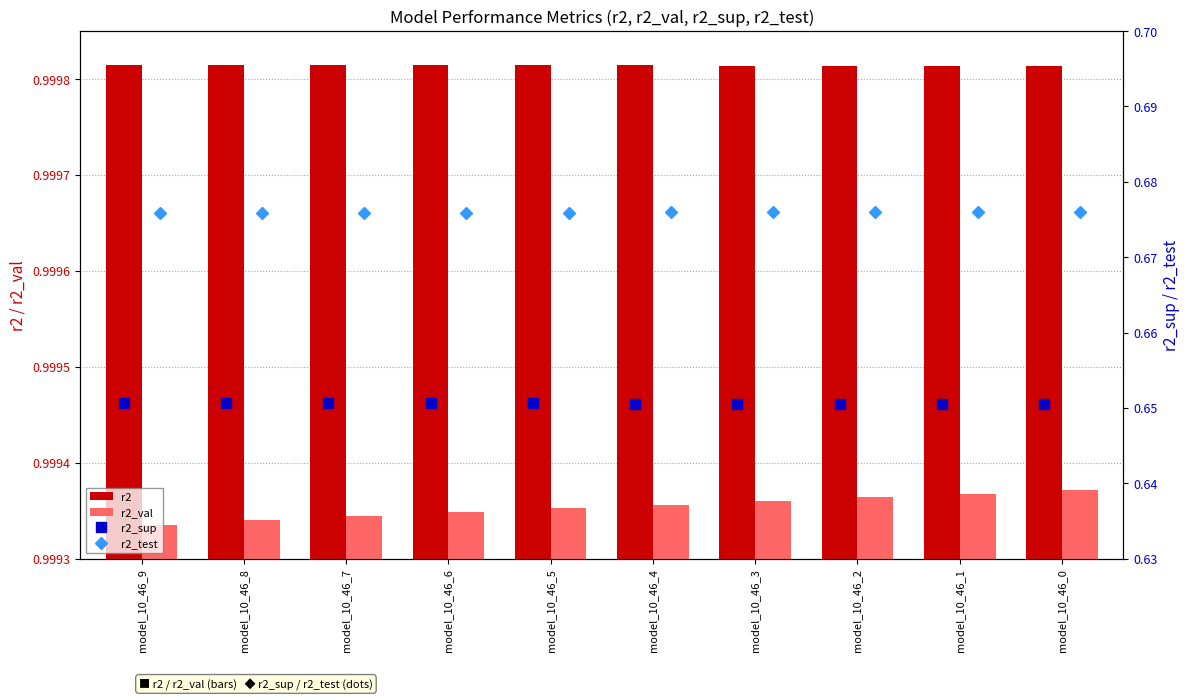

Between model_10_46_7 and model_10_46_3, which is larger?

model_10_46_7